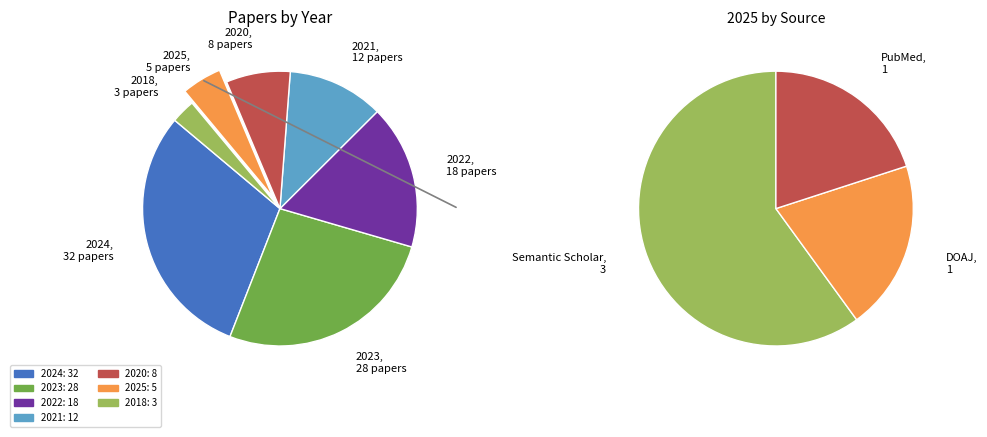

Which category has the biggest portion of the pie?

2024